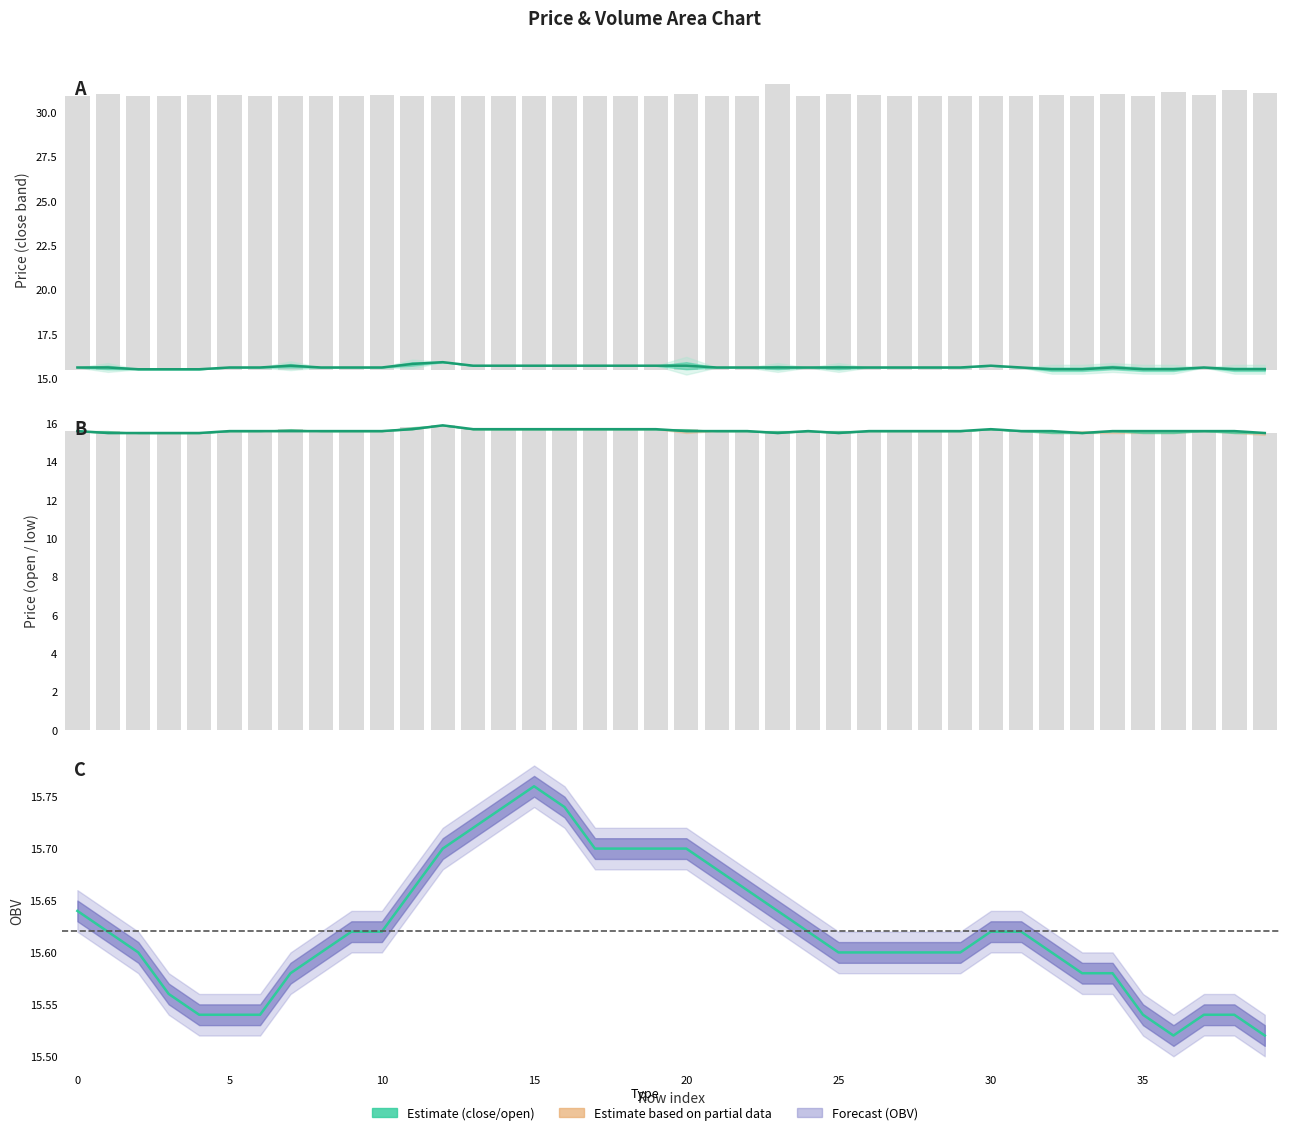

Which label corresponds to the largest value in the chart?

23